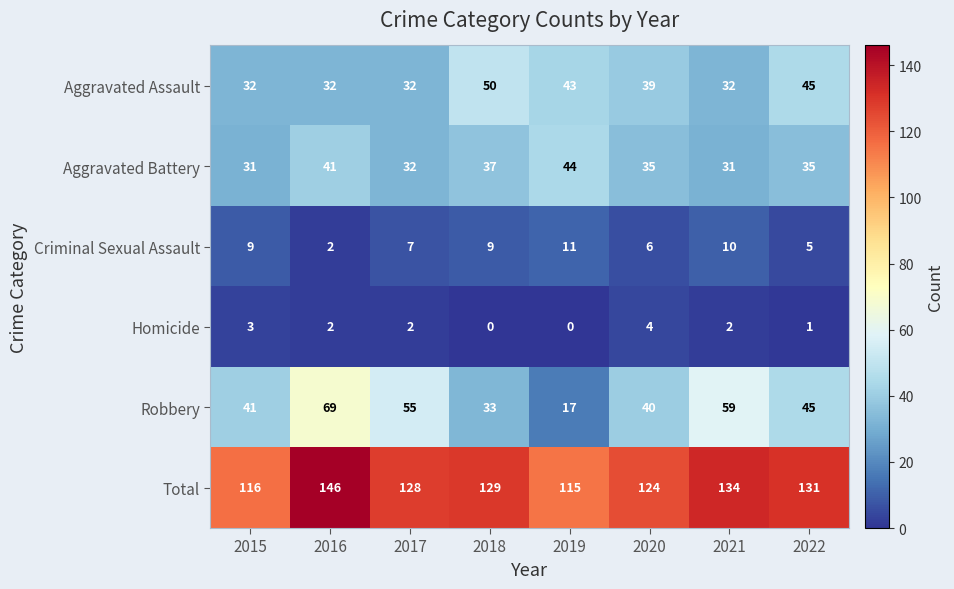

At which category is the sum across all series the highest?

2016